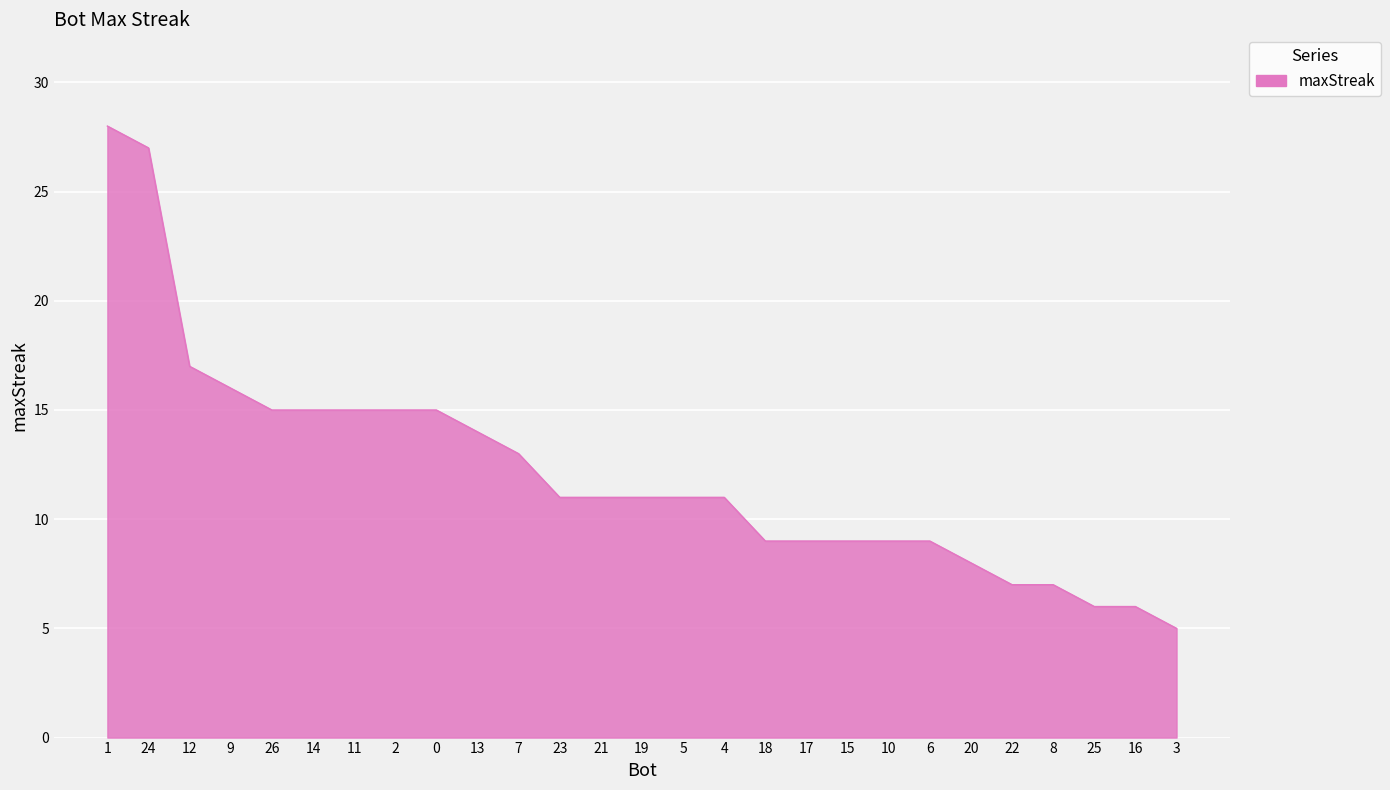

Is it true that the value at 5 is 11?

True